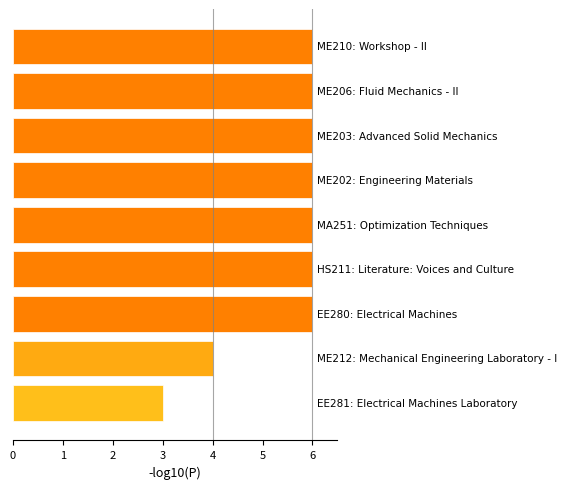

Reading bottom to top, extract all data points from this chart.

3	4	6	6	6	6	6	6	6